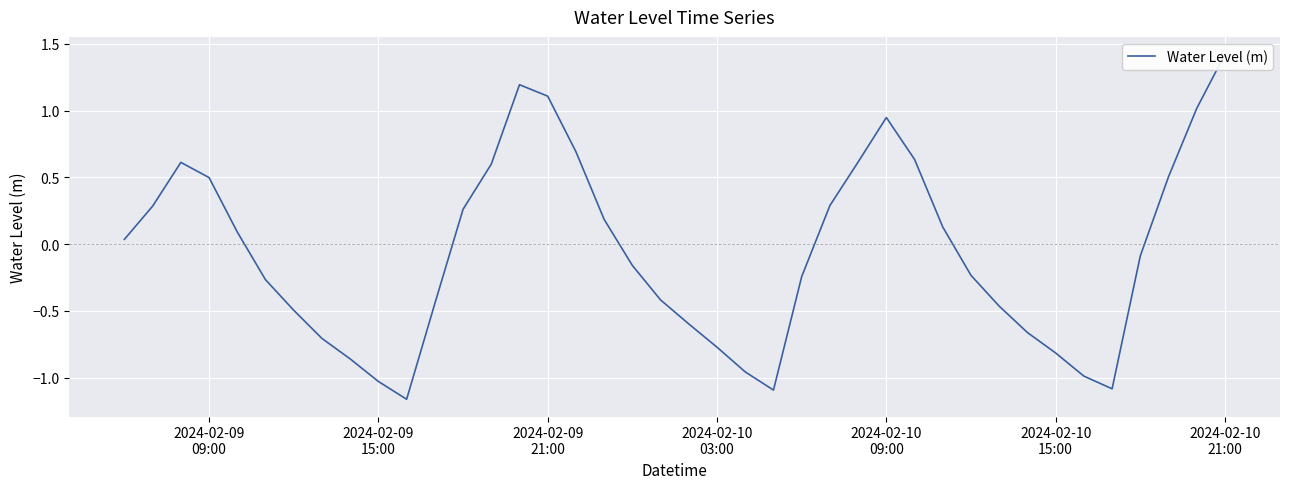

How many values are below zero?

21